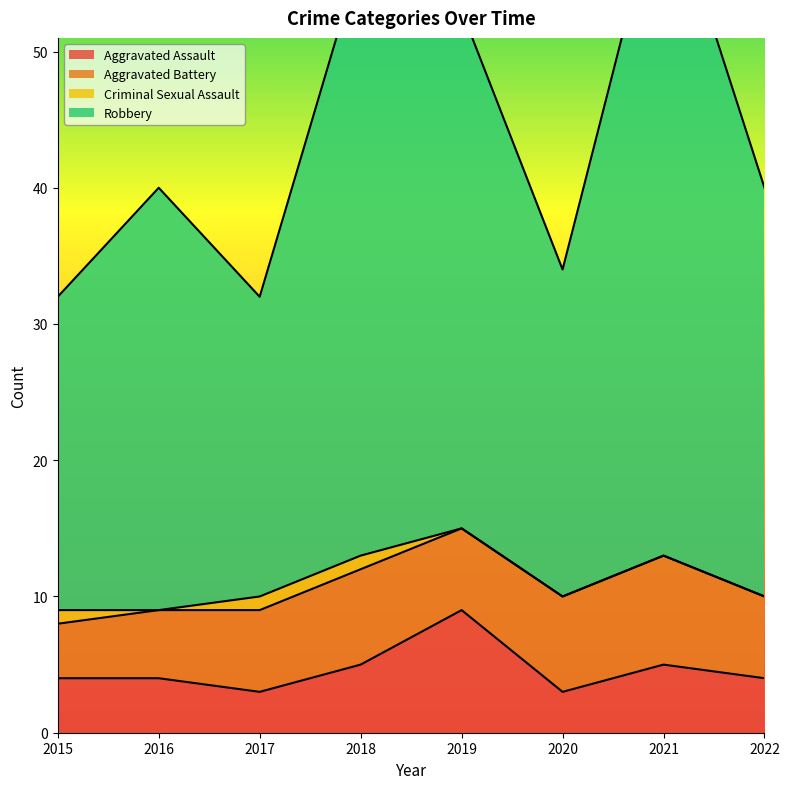

The Aggravated Assault series shows 4 at 2016. True or false?

True